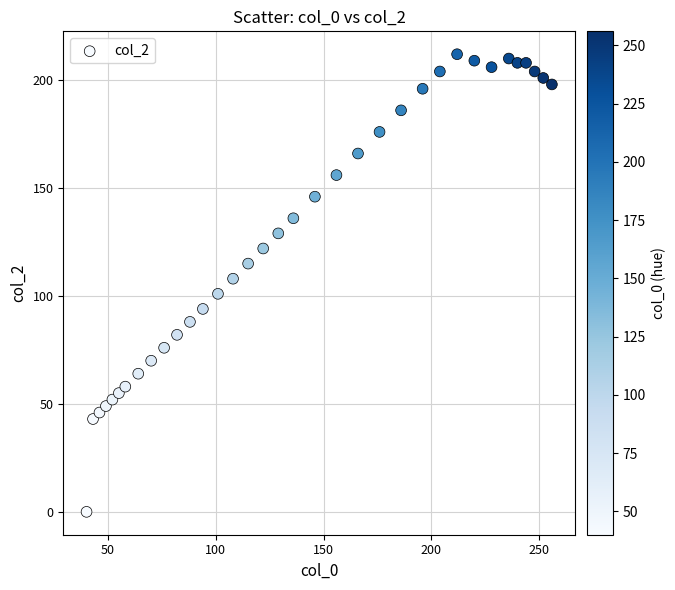

What is the range of Y values (max minus min)?

212